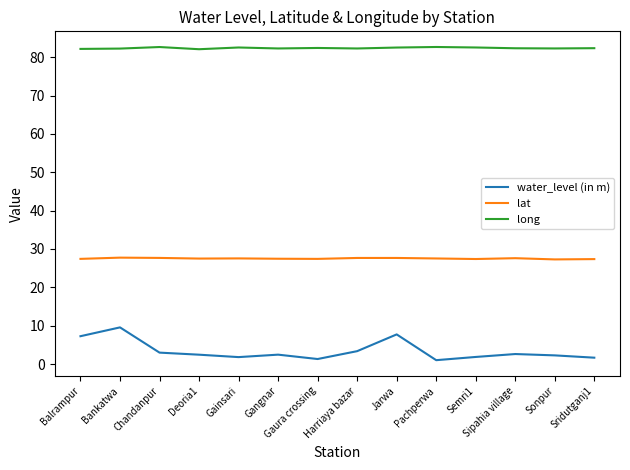

Is the value of lat at Gainsari greater than the value of long at Harriaya bazar?

No